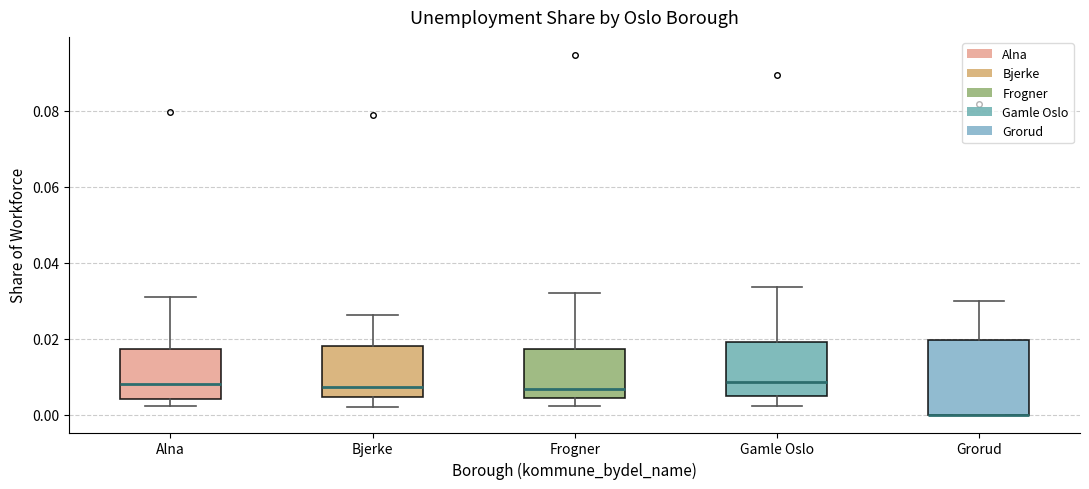

Comparing the boxes themselves (not the whiskers), which one is the tallest?

Grorud